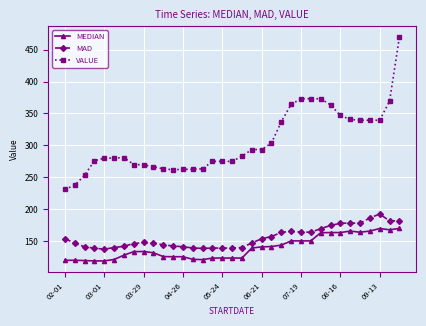

What is the difference between the maximum and minimum values in the MEDIAN series?

51.0